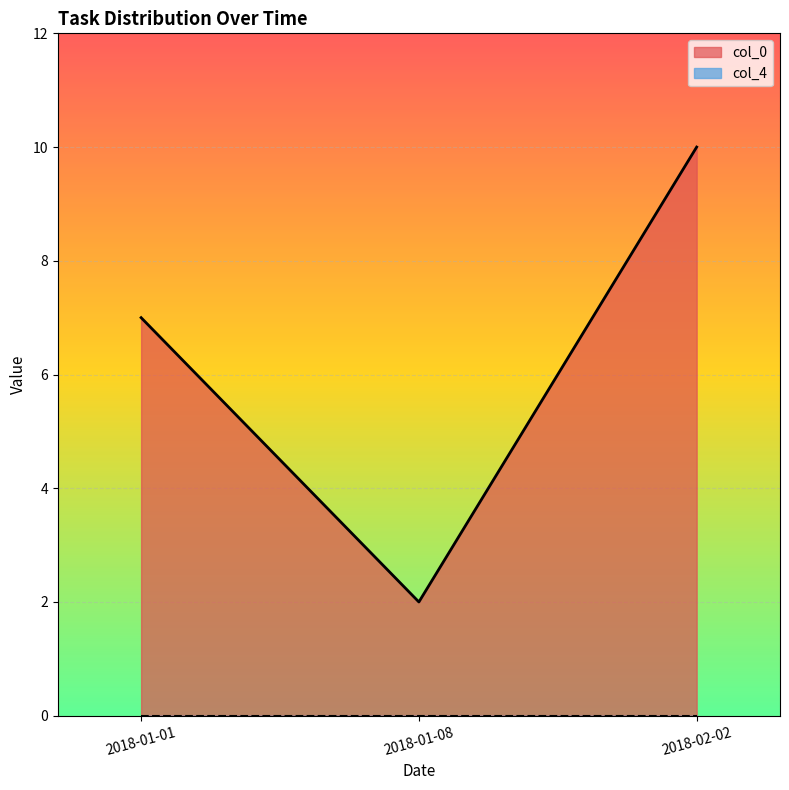

What is the difference between the highest and lowest values at 2018-01-01?

7